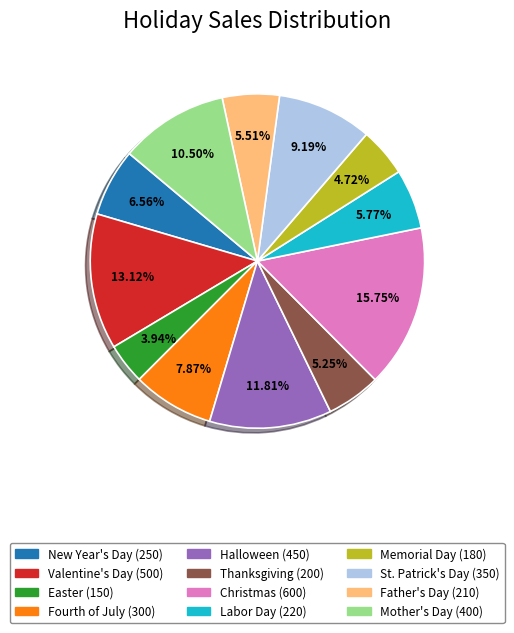

Between Valentine's Day and Father's Day, which is larger?

Valentine's Day